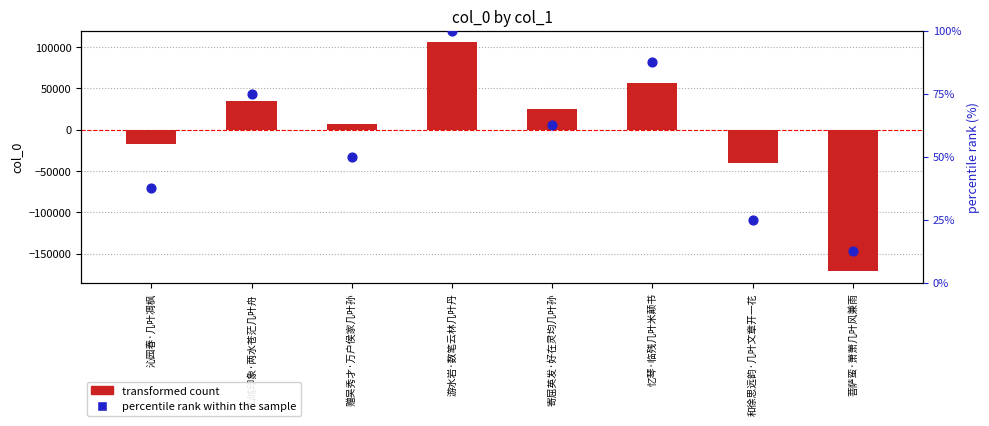

At how many categories does at least one series exceed -14579?

8